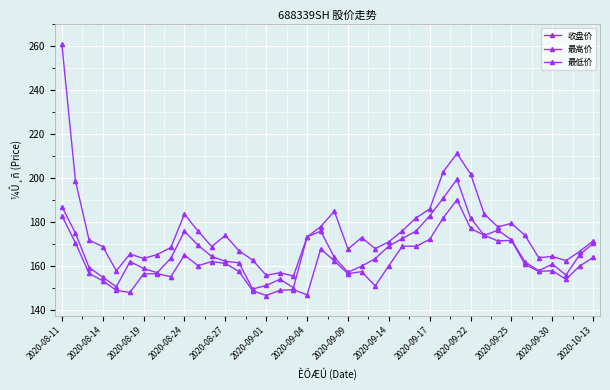

What is the minimum value shown in the chart?

146.6